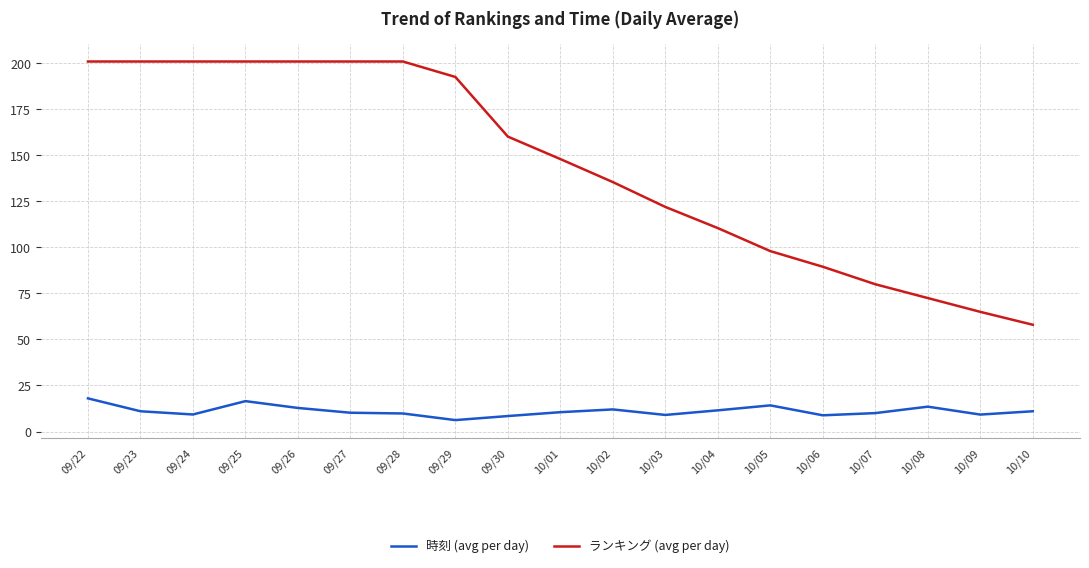

Read the ランキング (avg per day) value at 09/29.

192.6